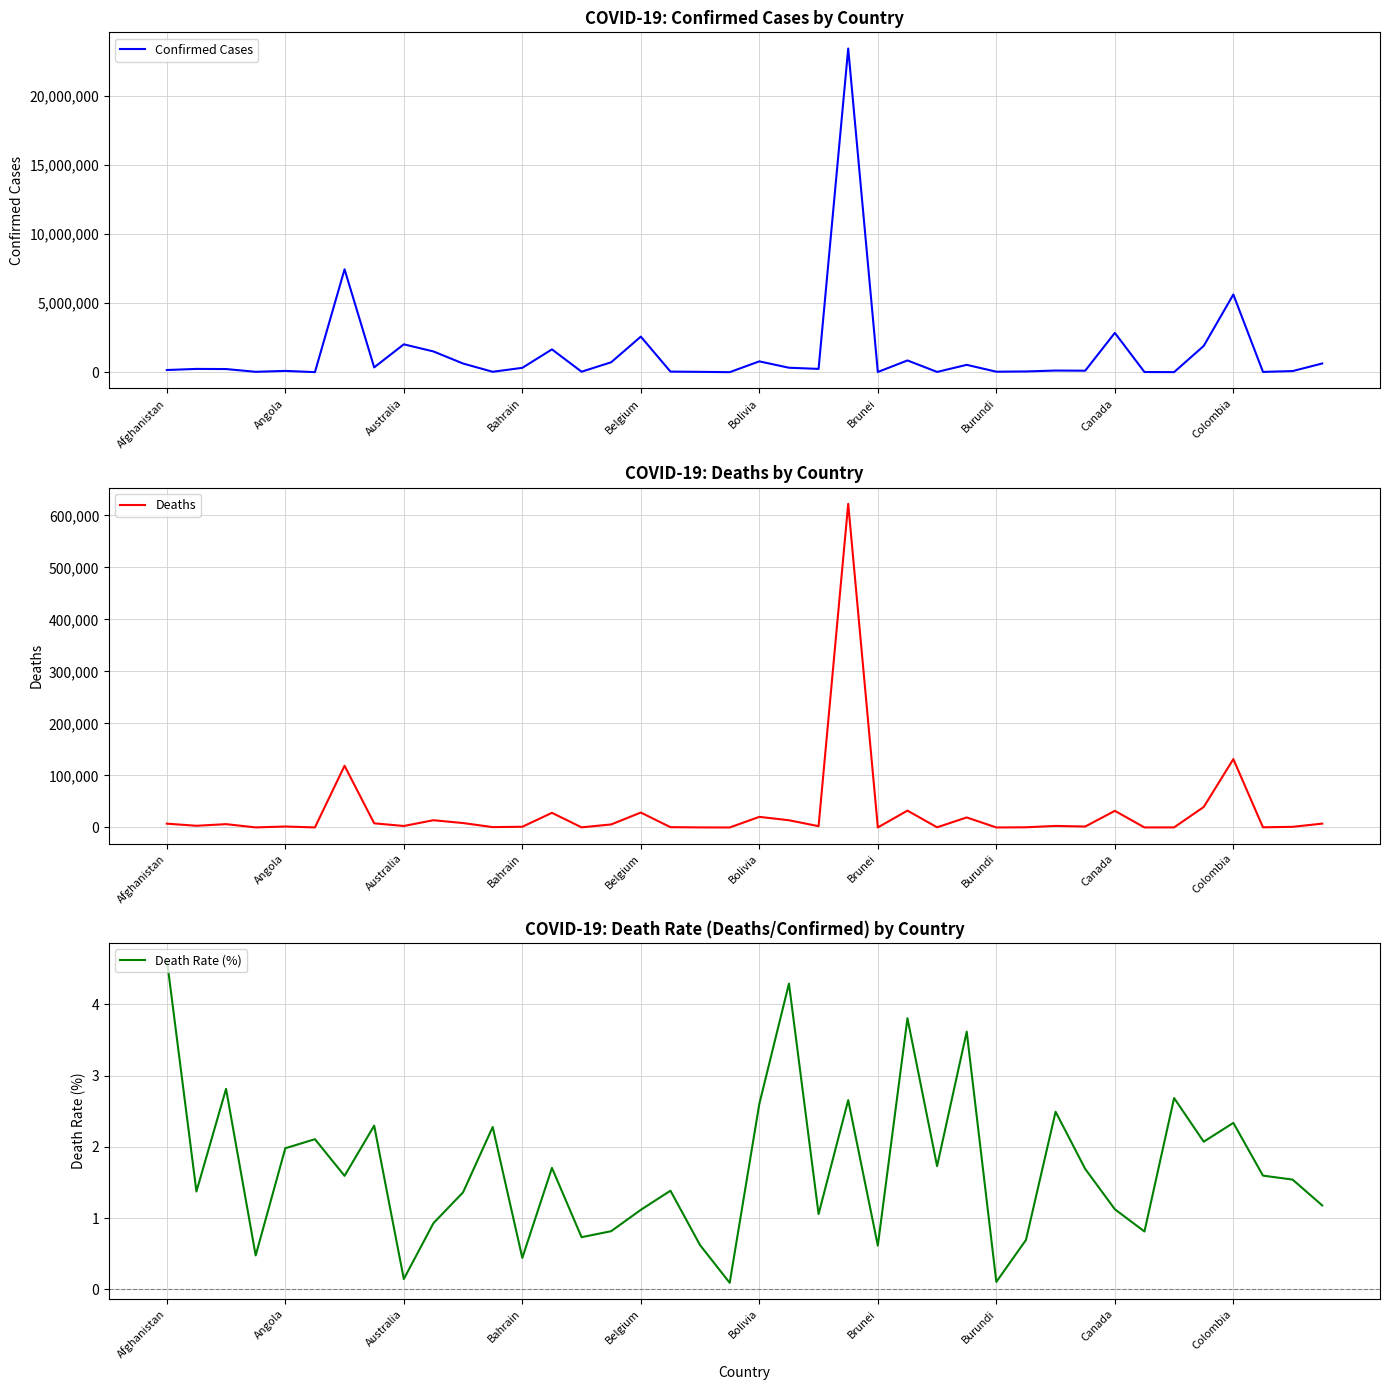

What is the difference between the Confirmed Cases values at 30 and 19?

117597.0